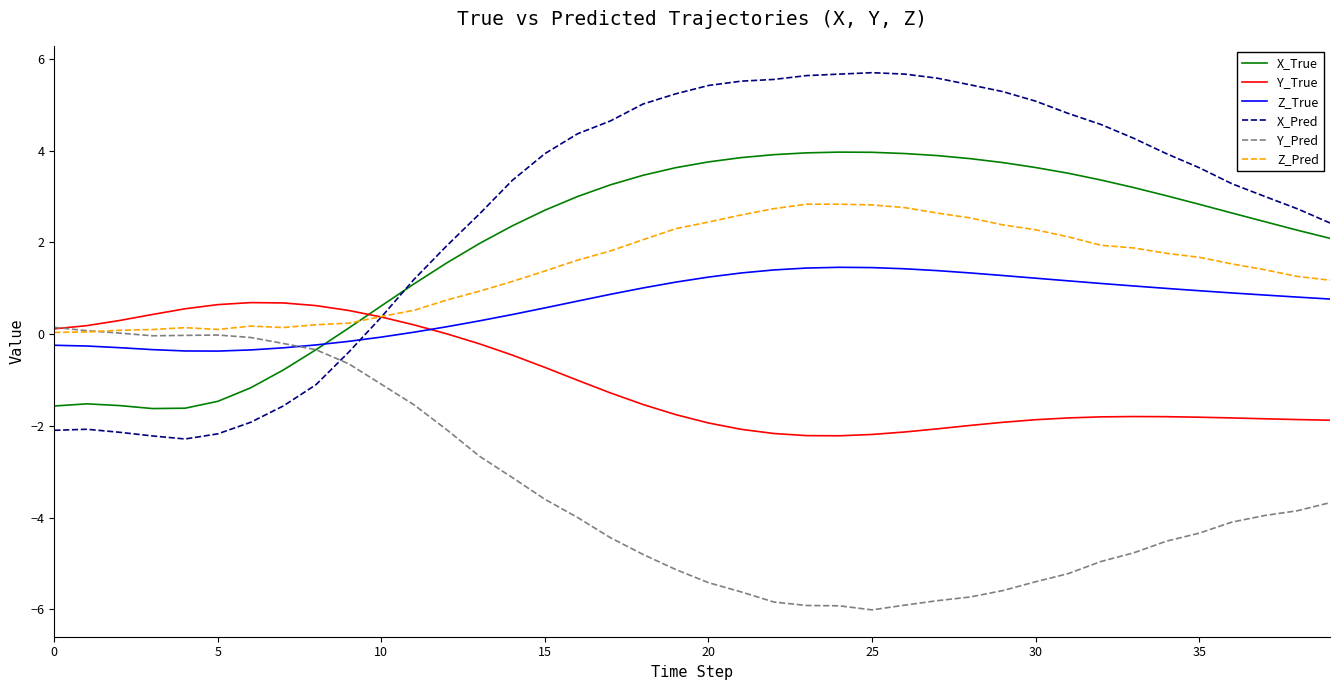

What is the minimum value shown in the chart?

-6.0